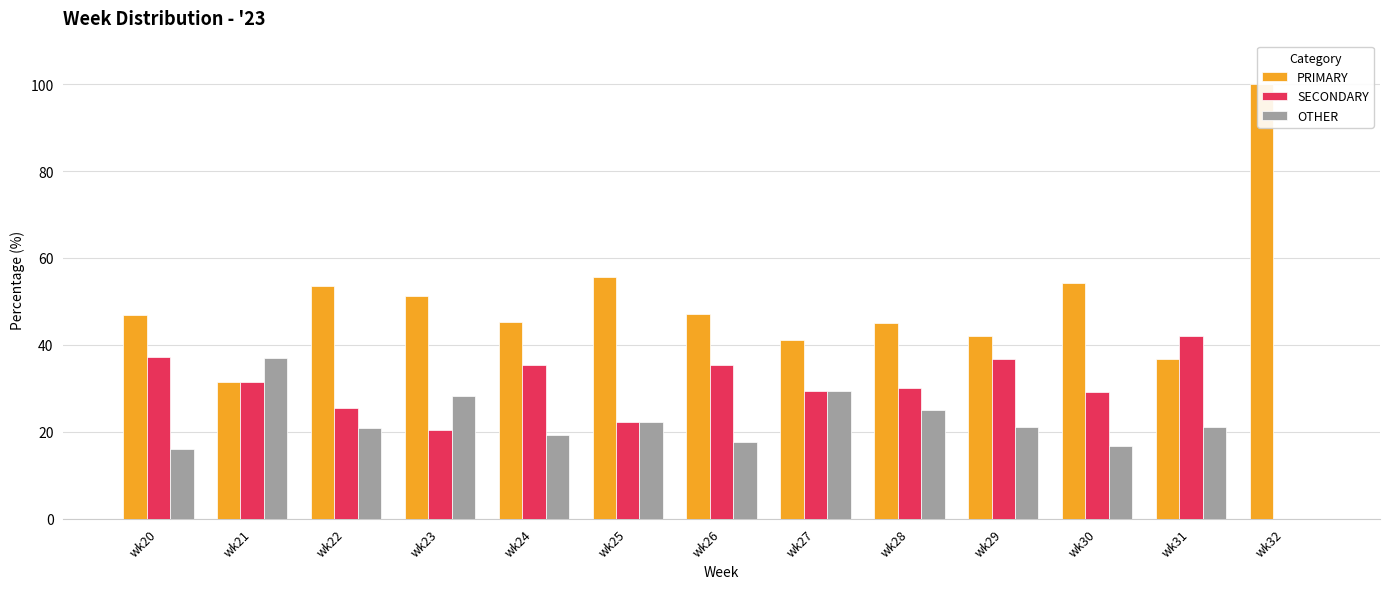

How many values in SECONDARY are above zero?

12